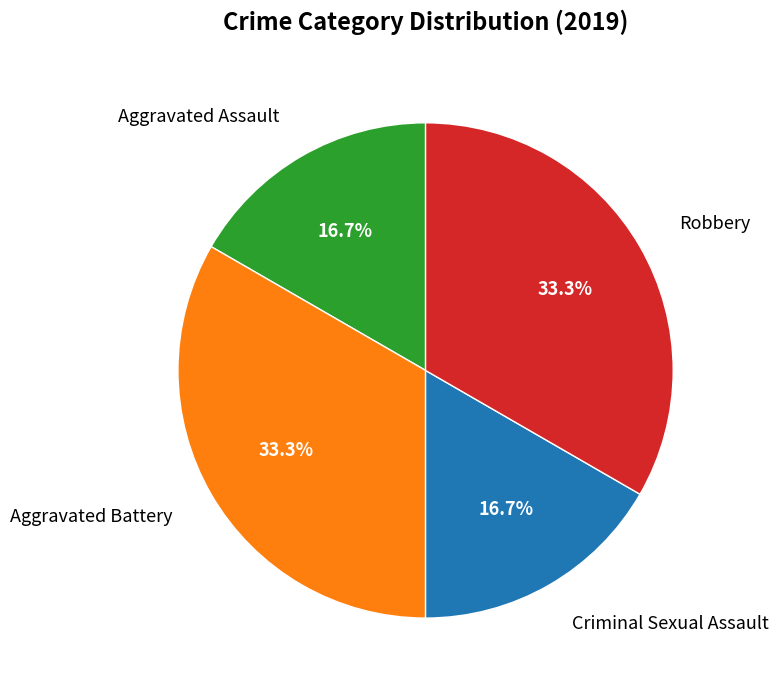

What percentage is the Aggravated Battery slice, to the nearest percent?

33%